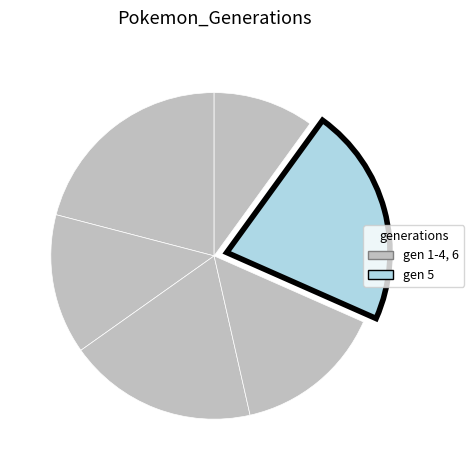

How many segments does this pie chart have?

6